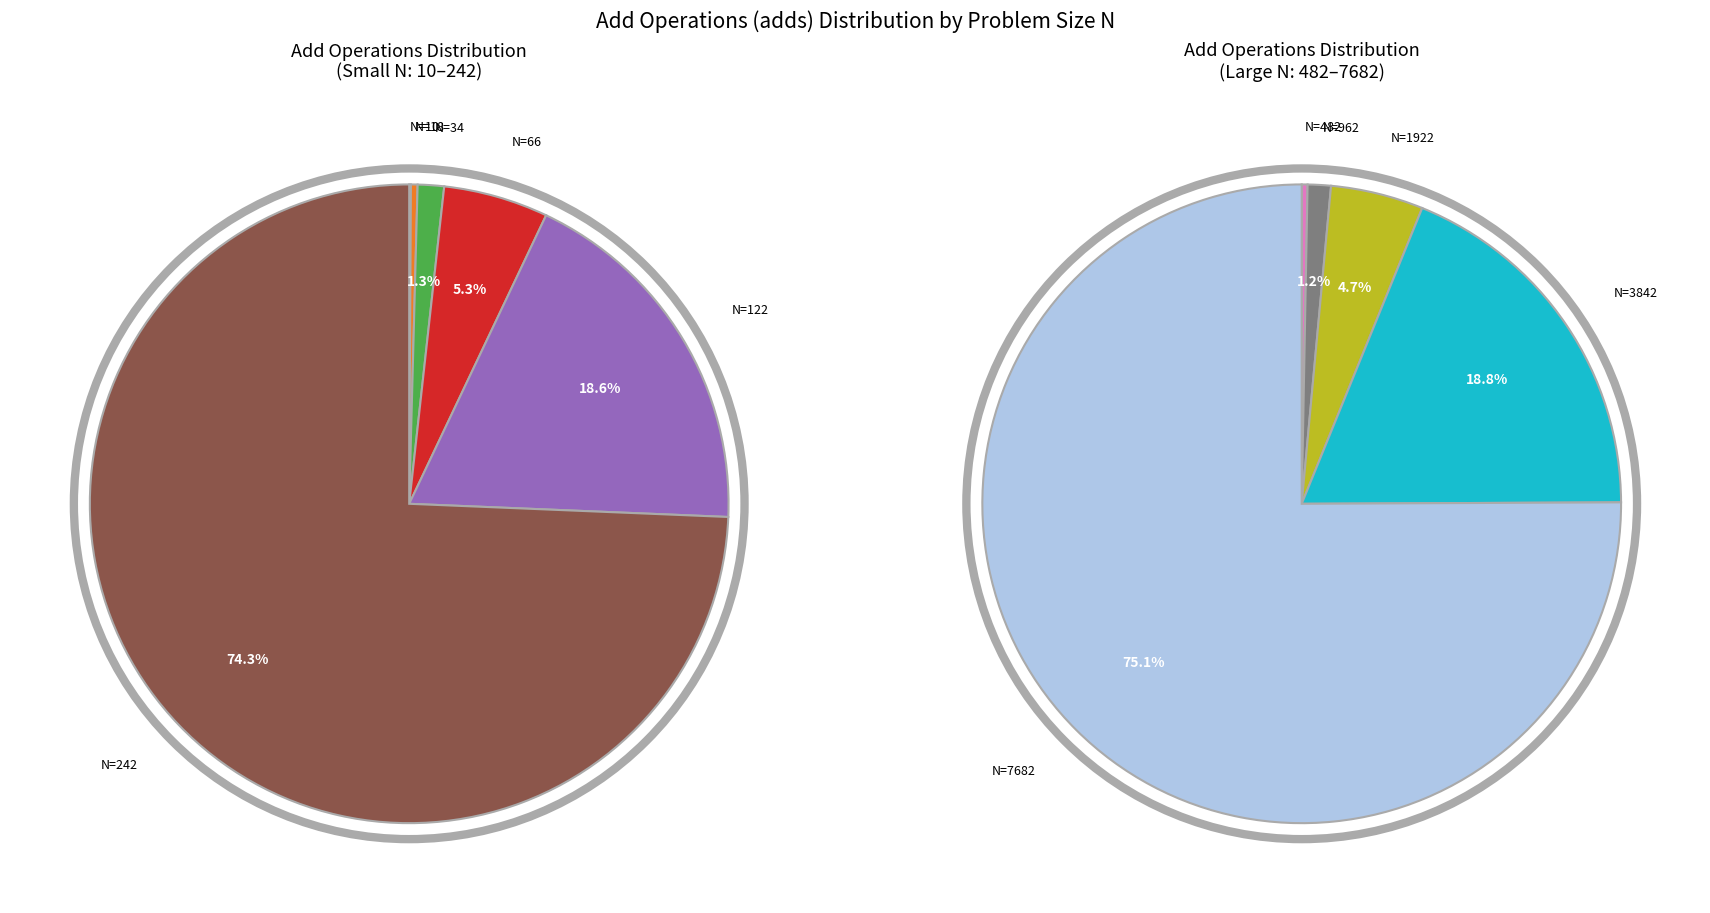

Which slice is the smallest?

10